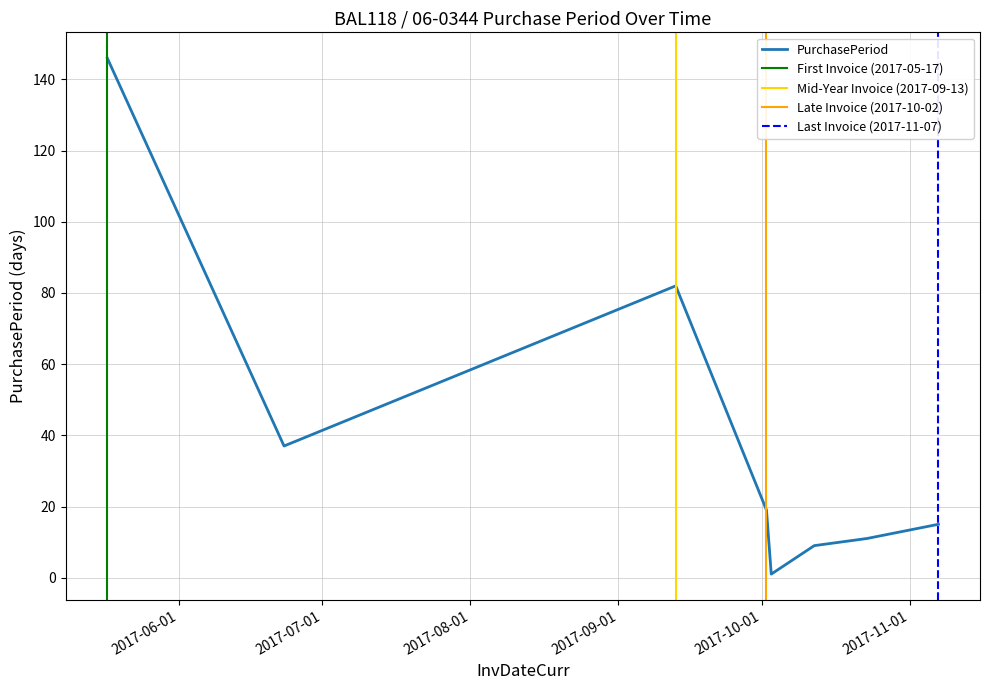

What is the change in value from 2017-10-02 to 2017-10-12?

-10